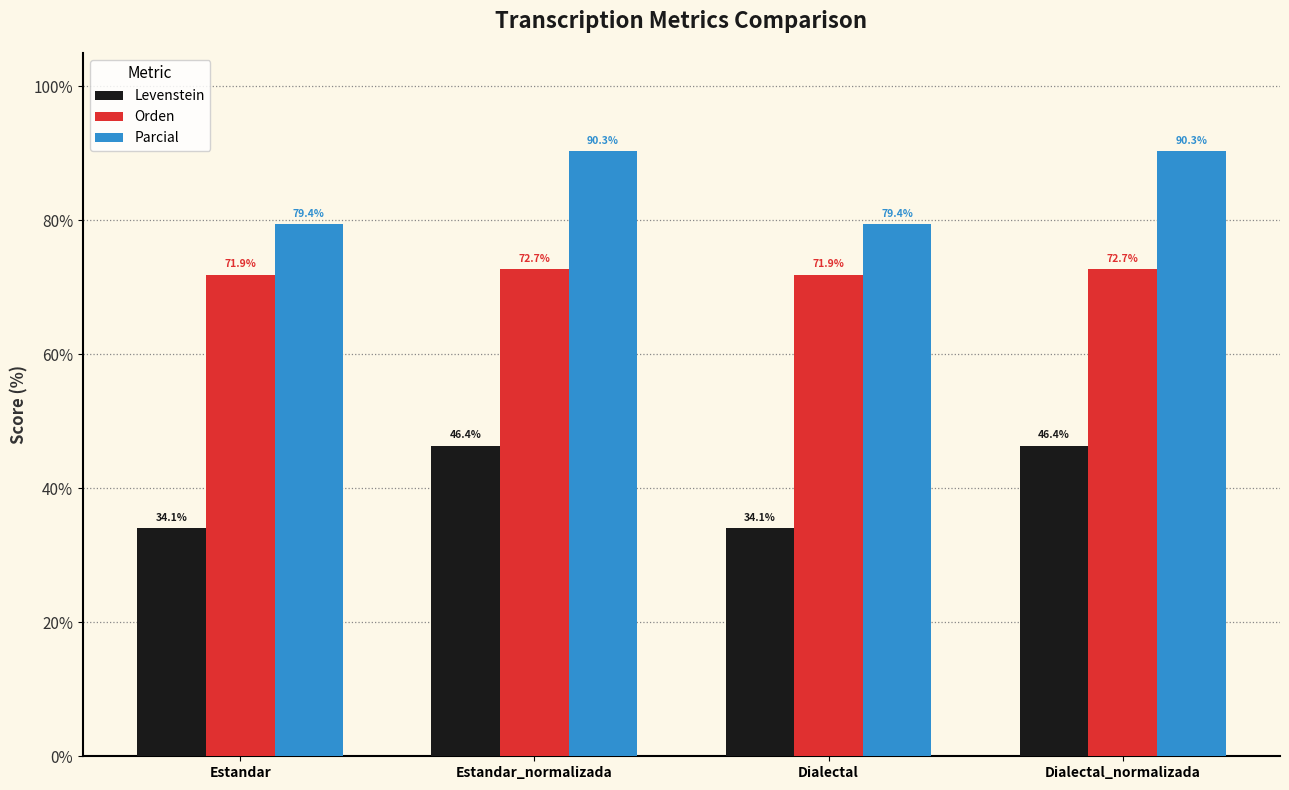

What is the label of the 2nd bar from the right?

Dialectal